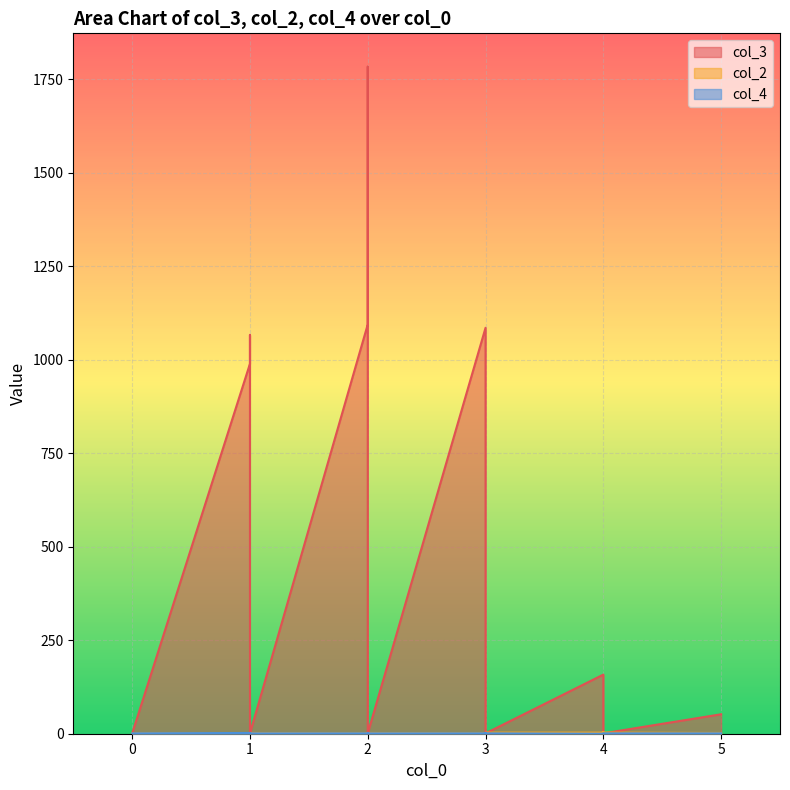

List the series in order of their peak value, lowest first.

col_4, col_2, col_3